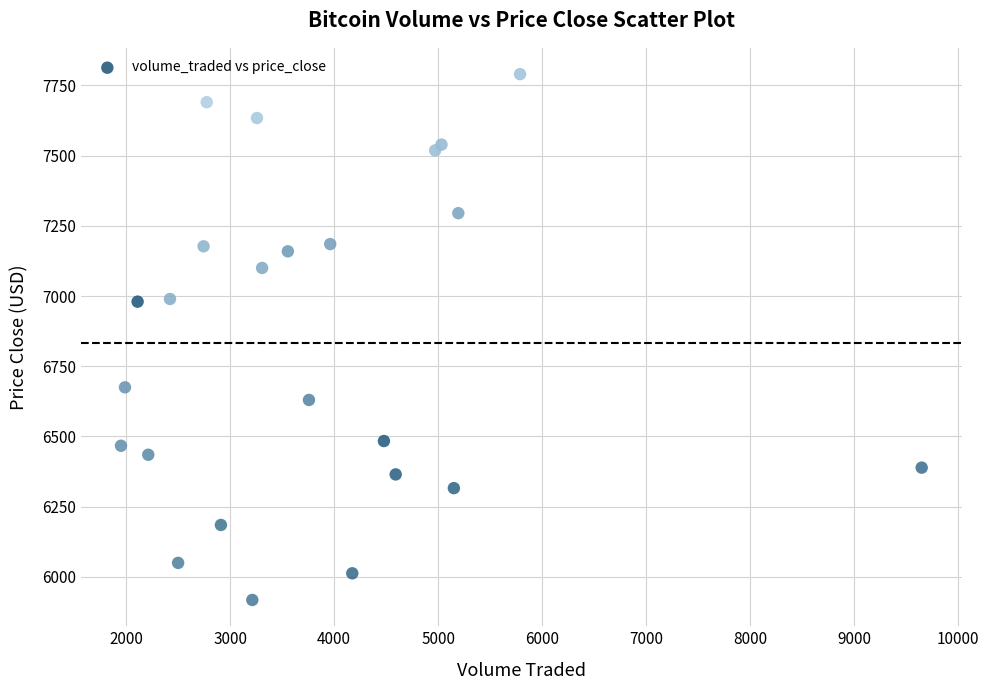

What is the range of X values (max minus min)?

7697.2